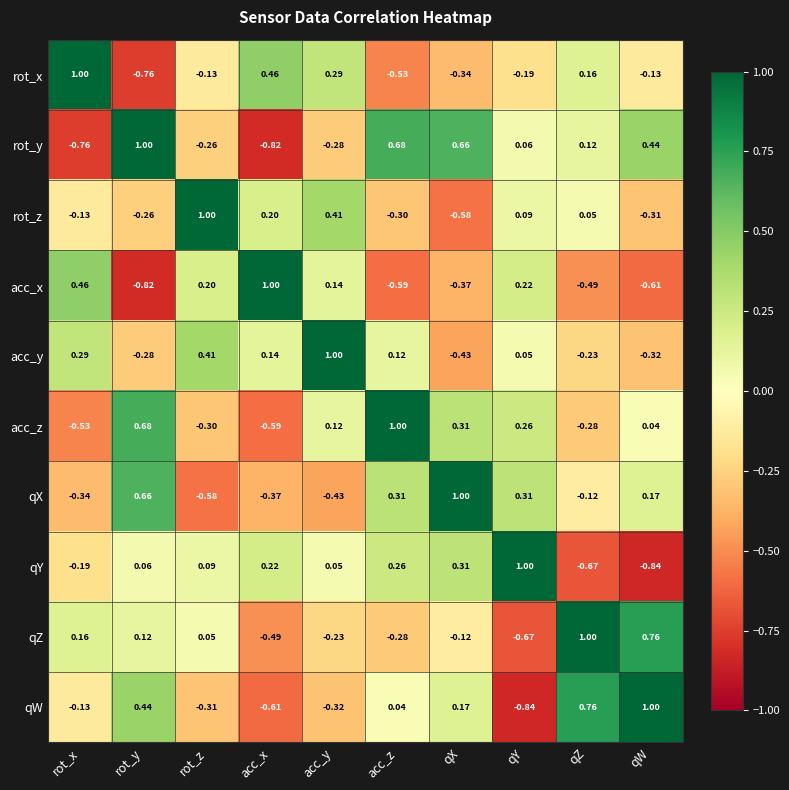

At which label is qZ closest to 0?

rot_z